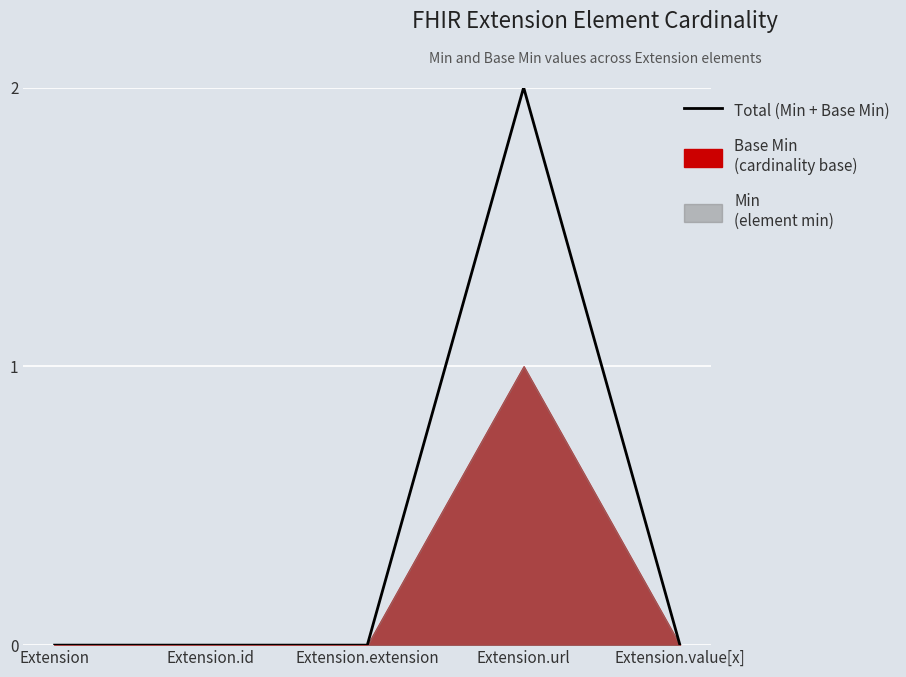

Reading left to right, list all the values displayed in this chart.

0	0	0	2	0